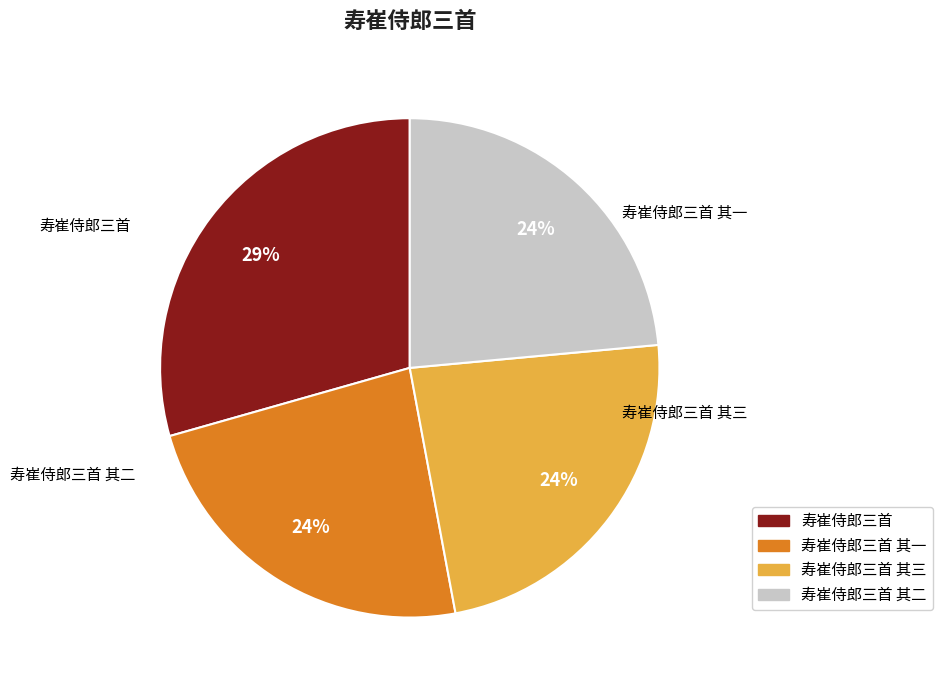

What percentage do 寿崔侍郎三首 其二 and 寿崔侍郎三首 其三 together represent?

47.1%